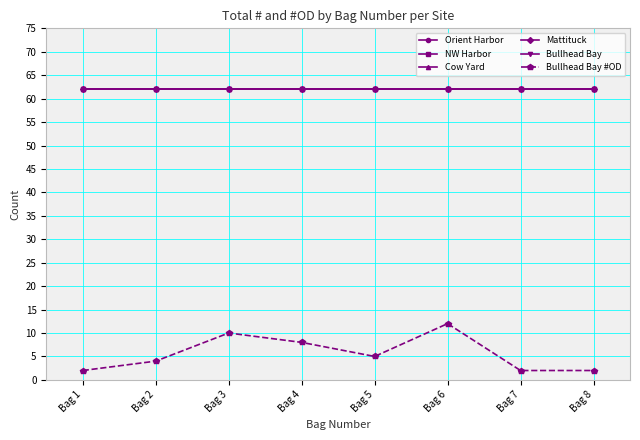

What is the total value across all series at Bag 3?

320